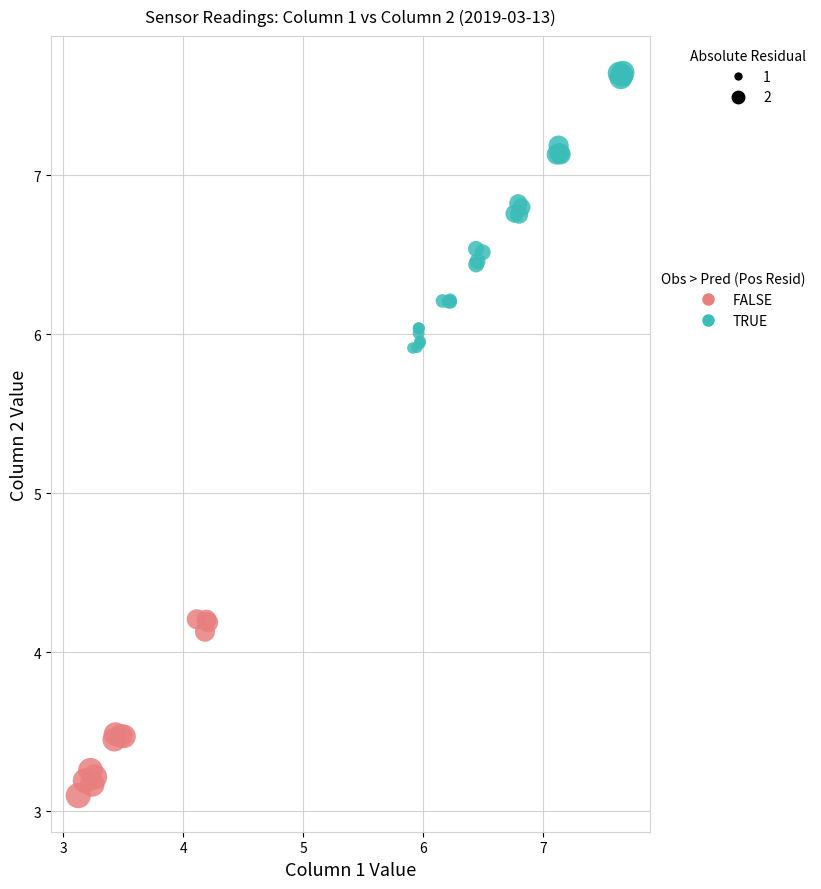

Which series reaches the maximum Y coordinate?

TRUE